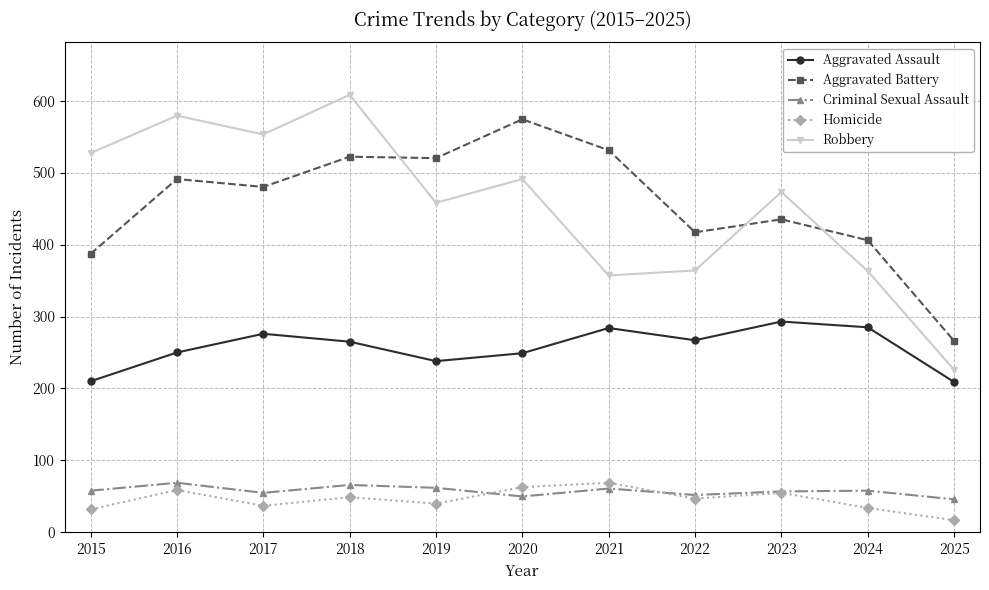

True or false: Homicide has a value of 69 at 2021.

True